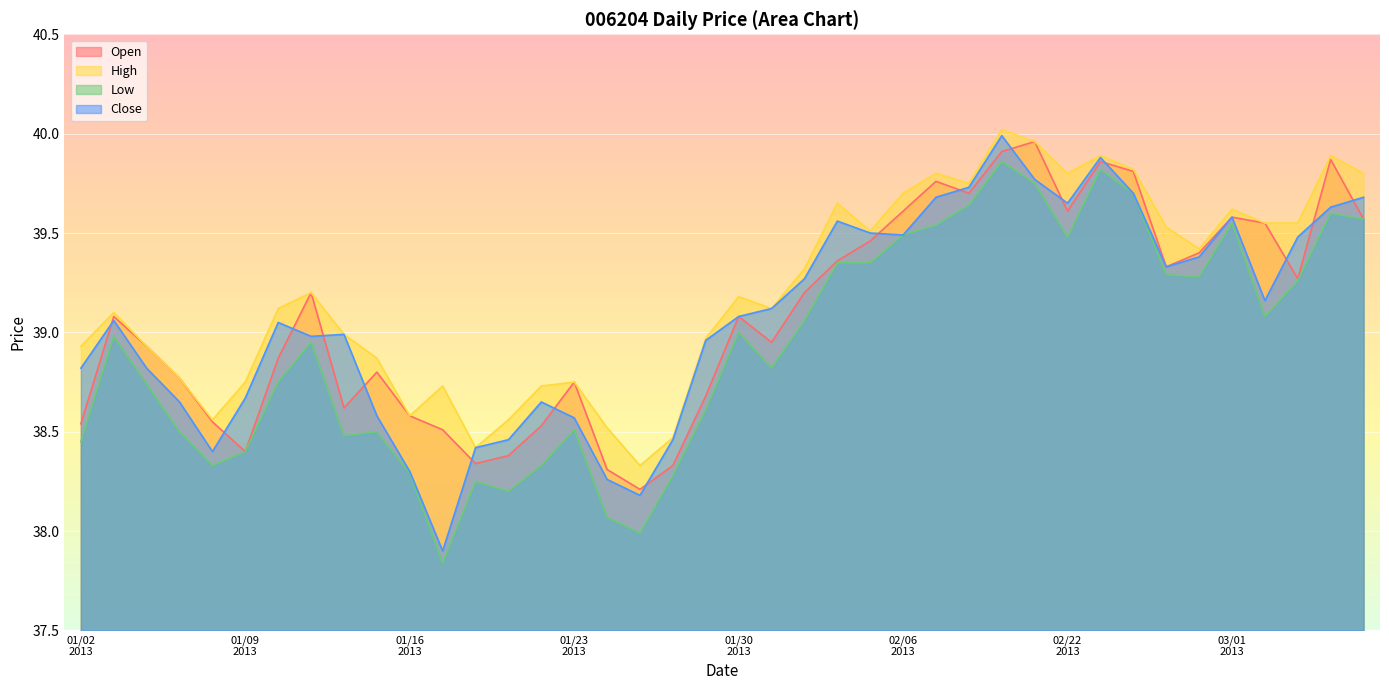

What is the spread (max minus min) of values at 20130115?

0.4